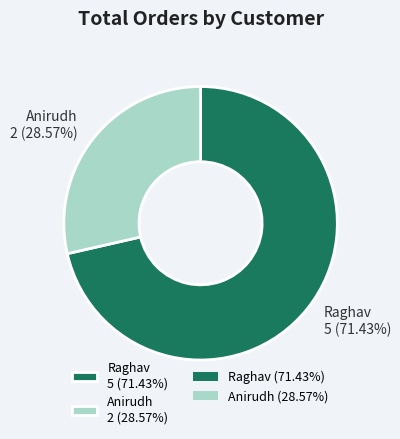

Does any single category account for the majority?

Yes